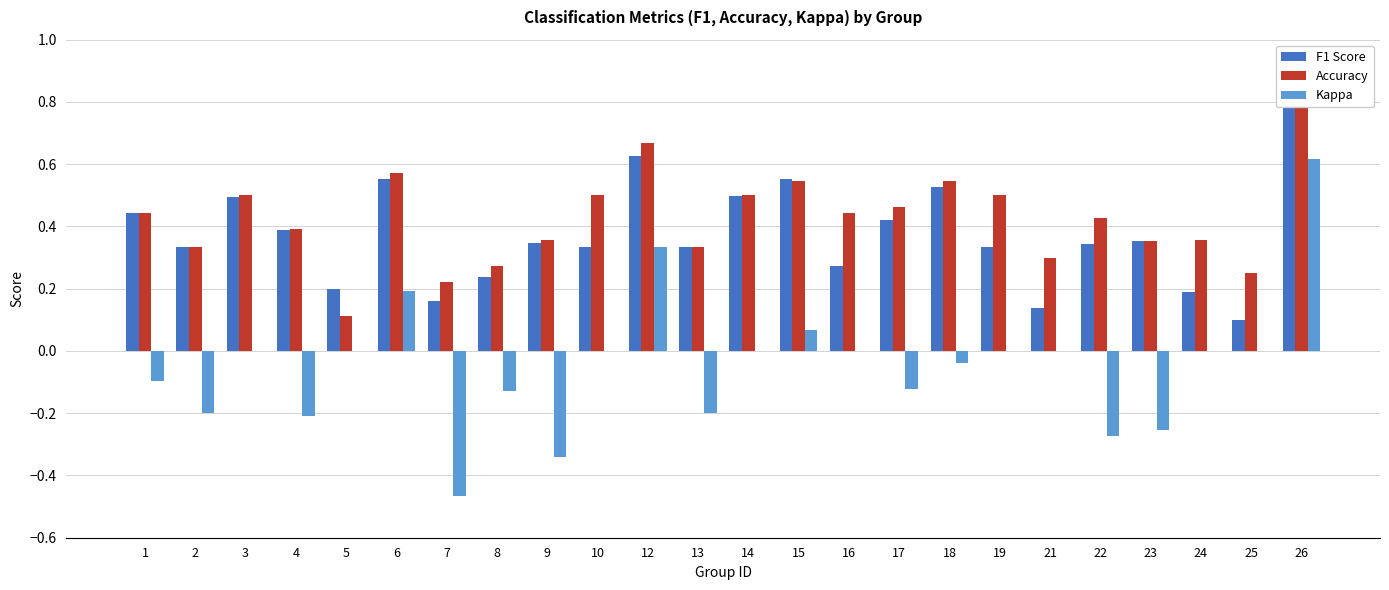

How many data points does each series have?

24